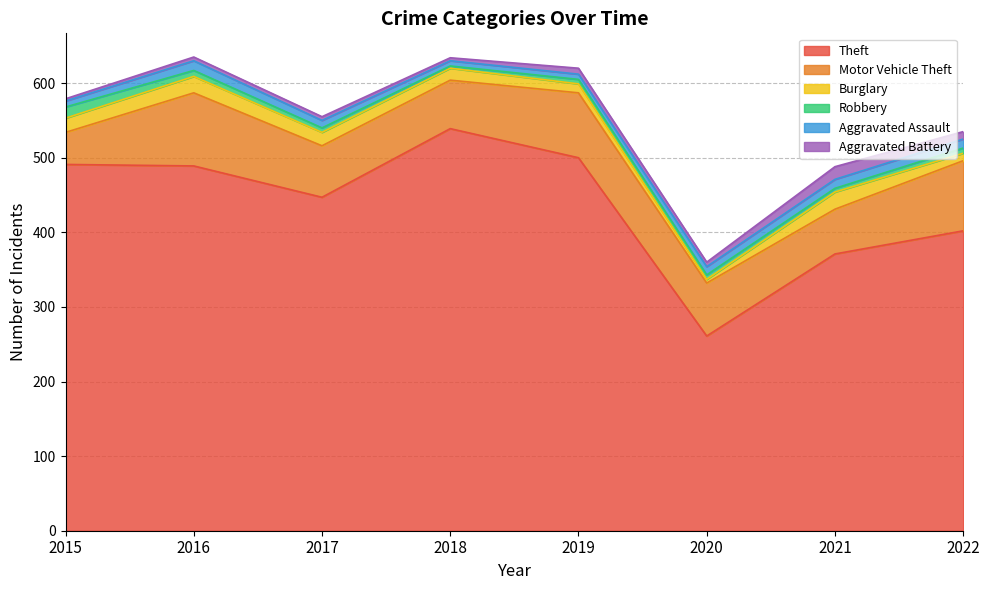

What is the value of the Aggravated Battery point at the 7th from the left?

17